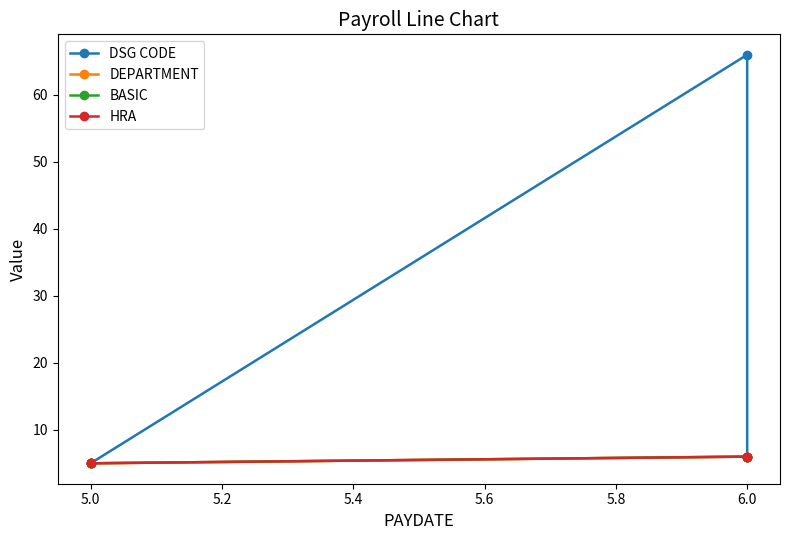

How many distinct data groups are displayed?

4